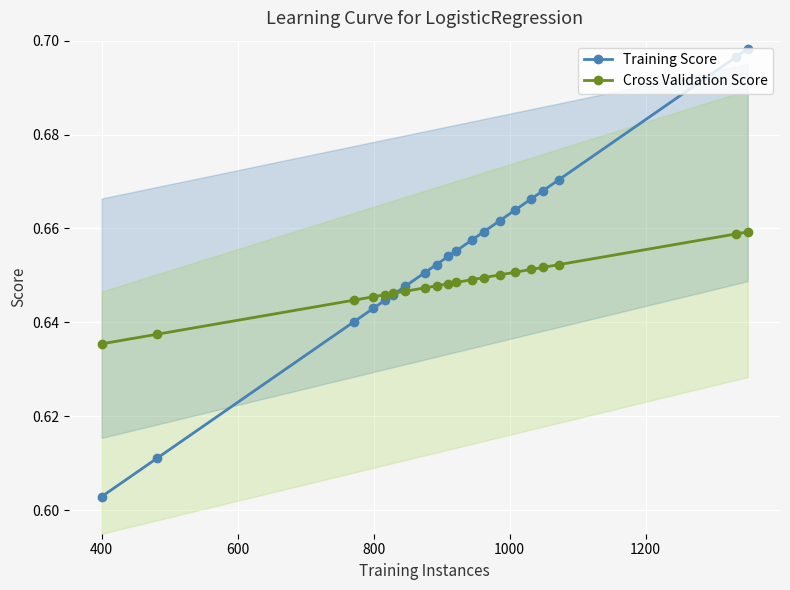

How many Training Score values are between 0 and 1?

20